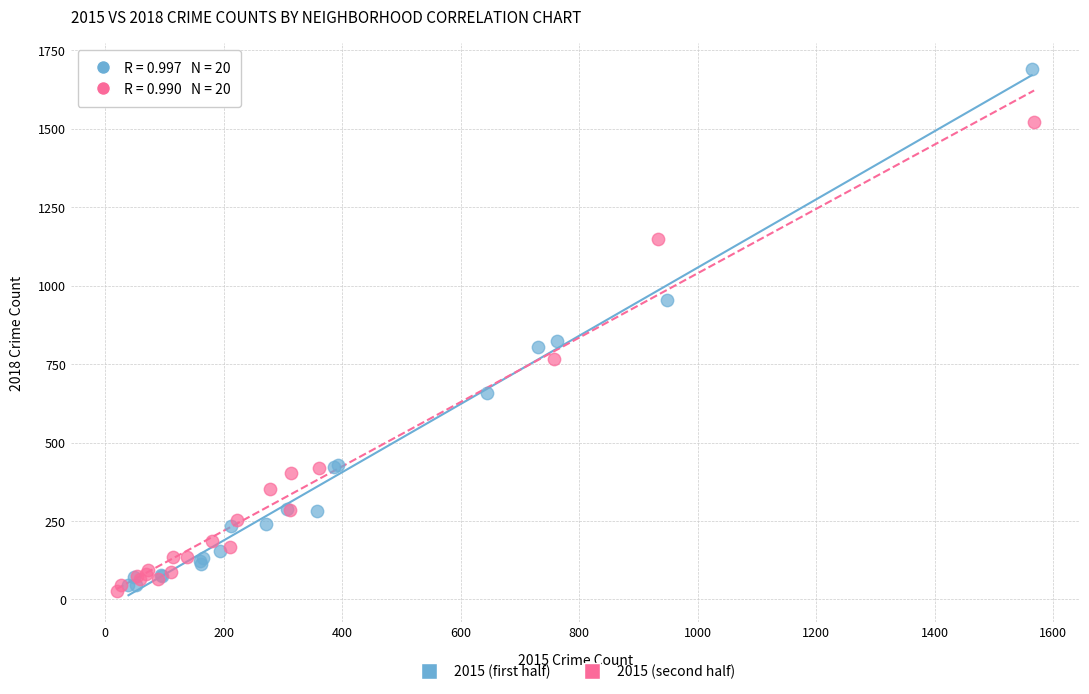

What are all the series names shown in the legend?

2015 (first half), 2015 (second half)